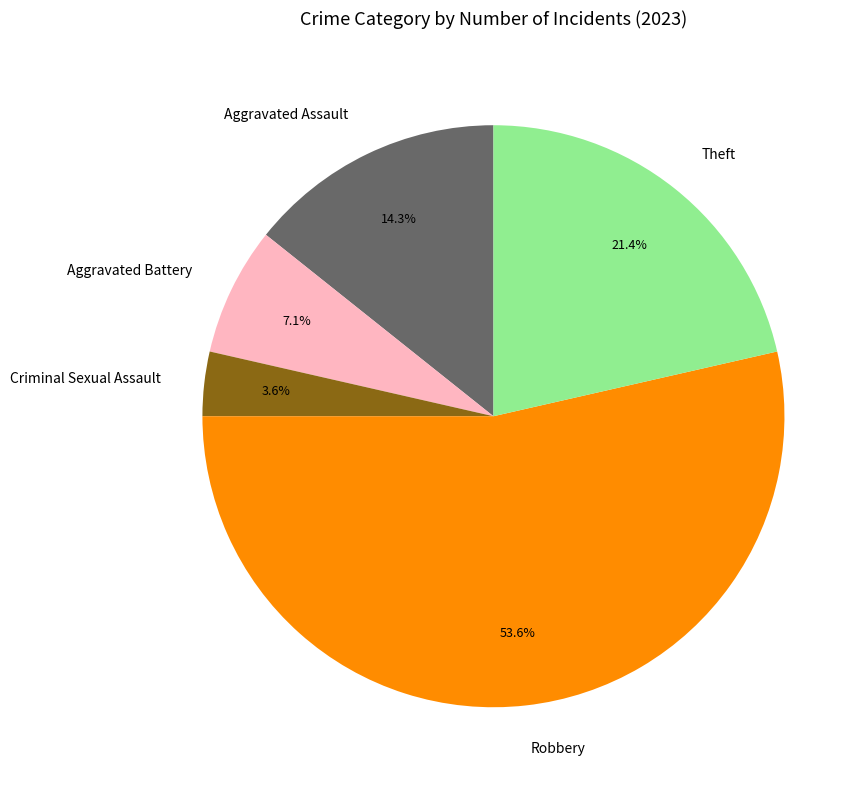

Which category has the smallest portion of the pie?

Criminal Sexual Assault